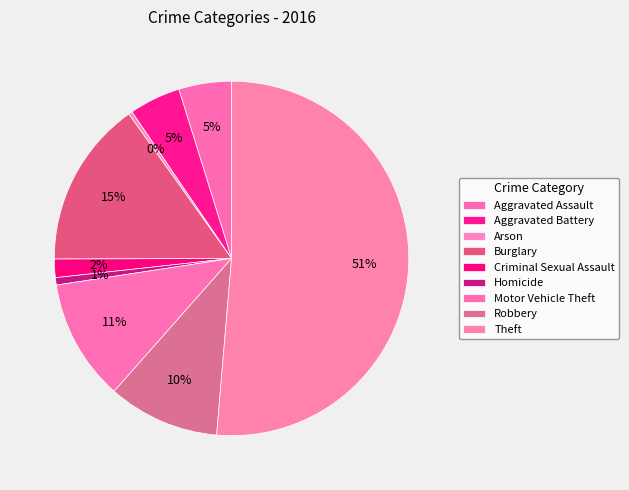

Rank the categories by value from lowest to highest.

Arson, Homicide, Criminal Sexual Assault, Aggravated Battery, Aggravated Assault, Robbery, Motor Vehicle Theft, Burglary, Theft